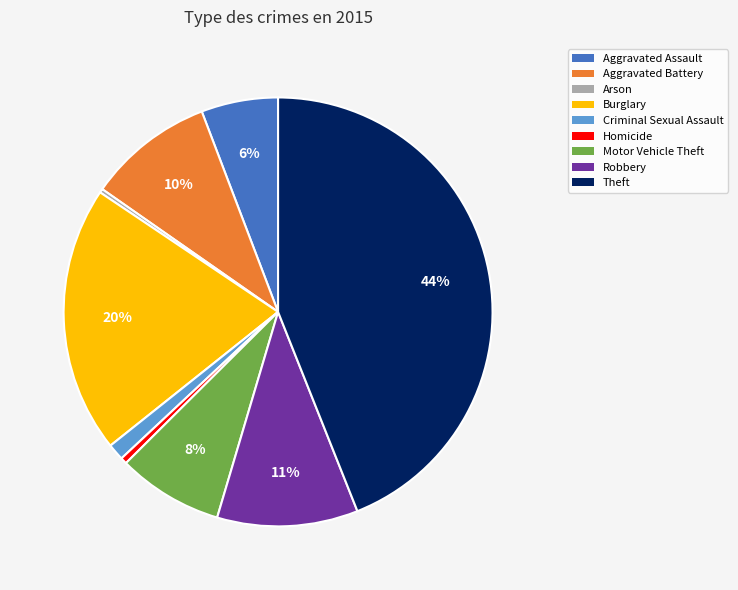

To the nearest percent, what is the difference between the largest and smallest slice percentages?

44%